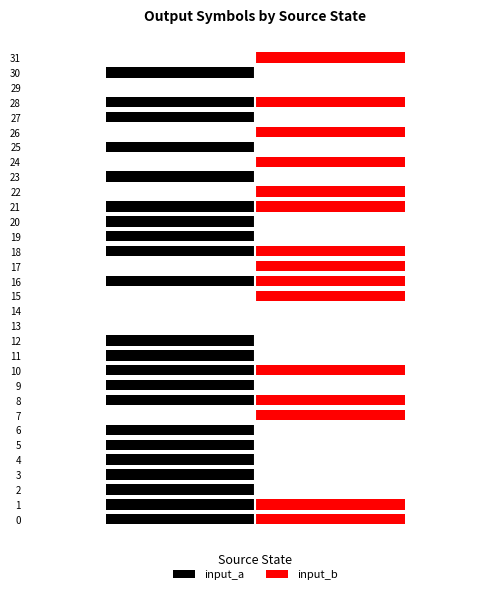

The value of input_a at 0 is -2. True or false?

False